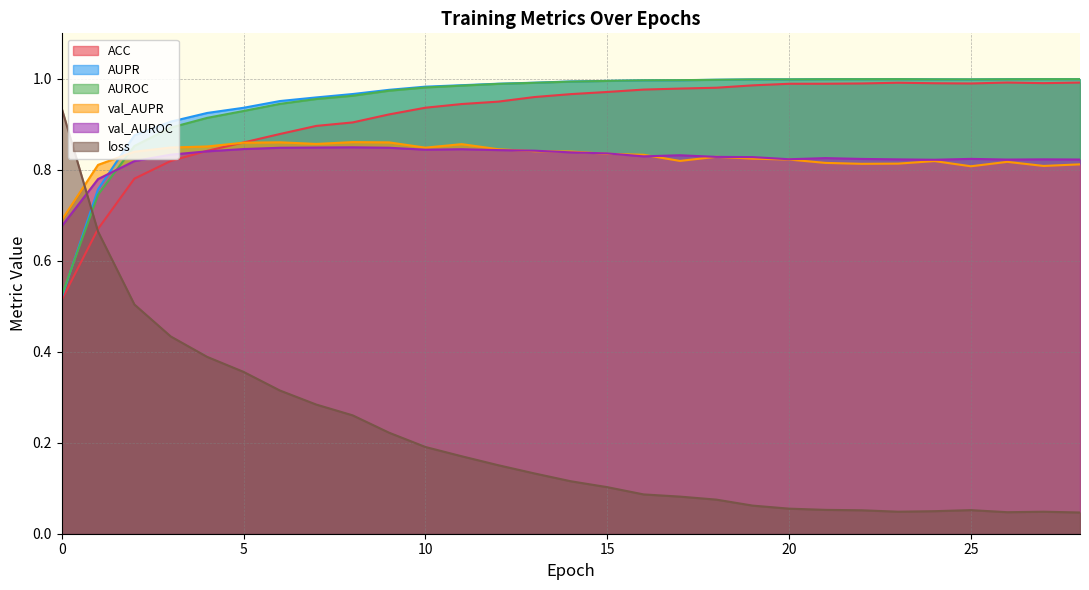

At which category does ACC reach its first local peak?

23